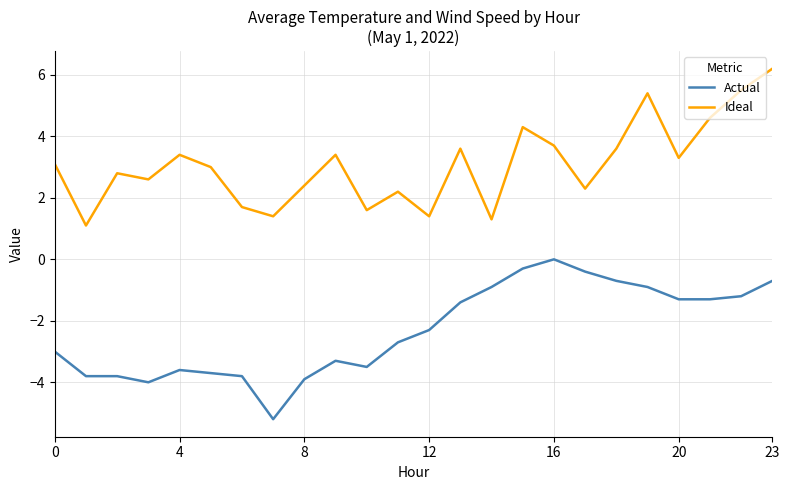

Which series has the largest total across all categories?

Ideal